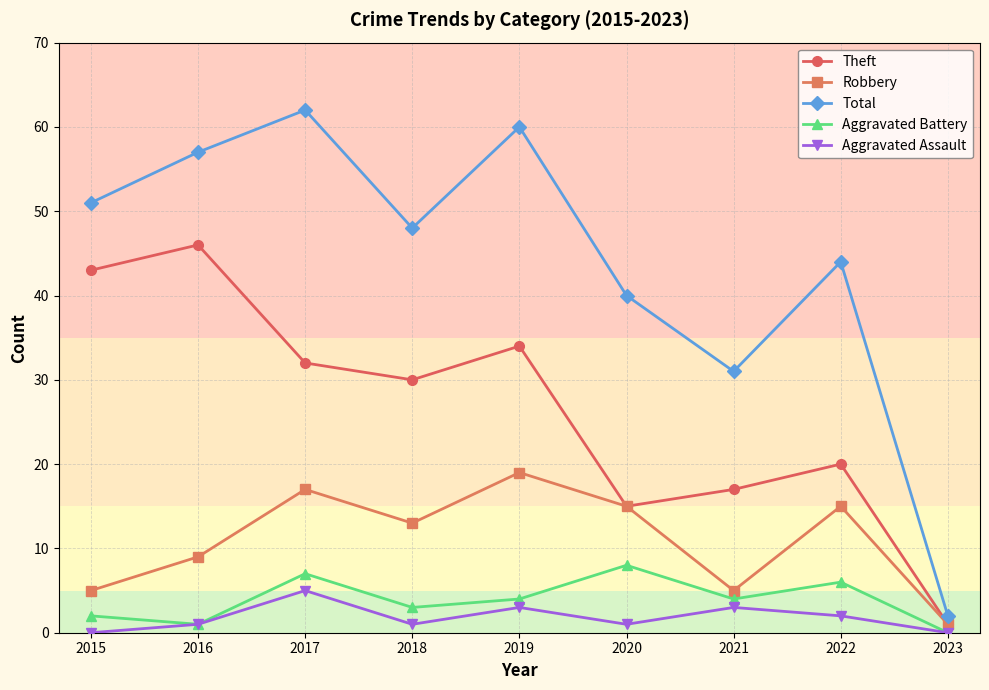

The Total series shows 32 at 2019. True or false?

False